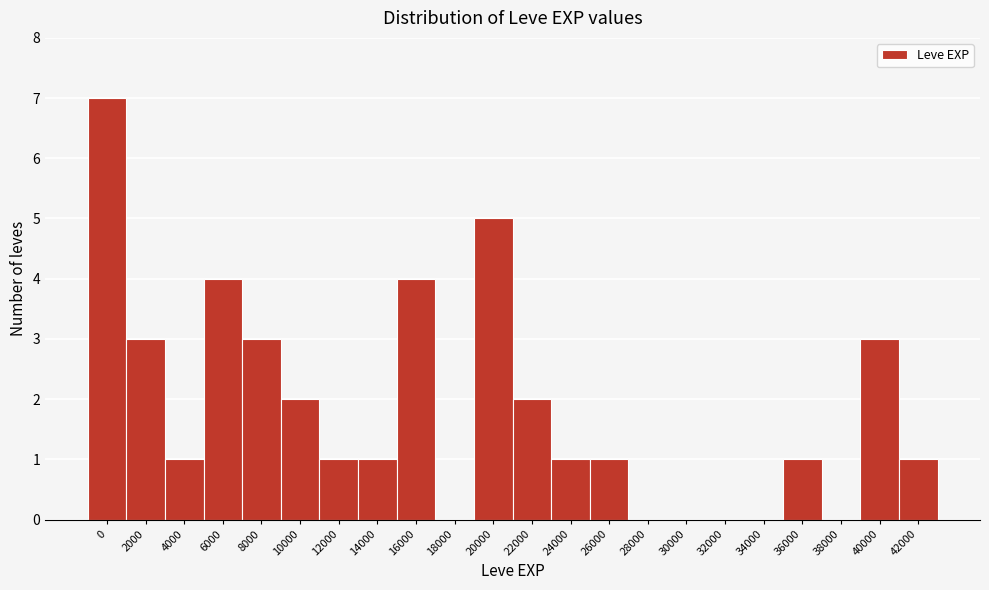

Reading left to right, extract all data points from this chart.

0=7	2000=3	4000=1	6000=4	8000=3	10000=2	12000=1	14000=1	16000=4	18000=0	20000=5	22000=2	24000=1	26000=1	28000=0	30000=0	32000=0	34000=0	36000=1	38000=0	40000=3	42000=1